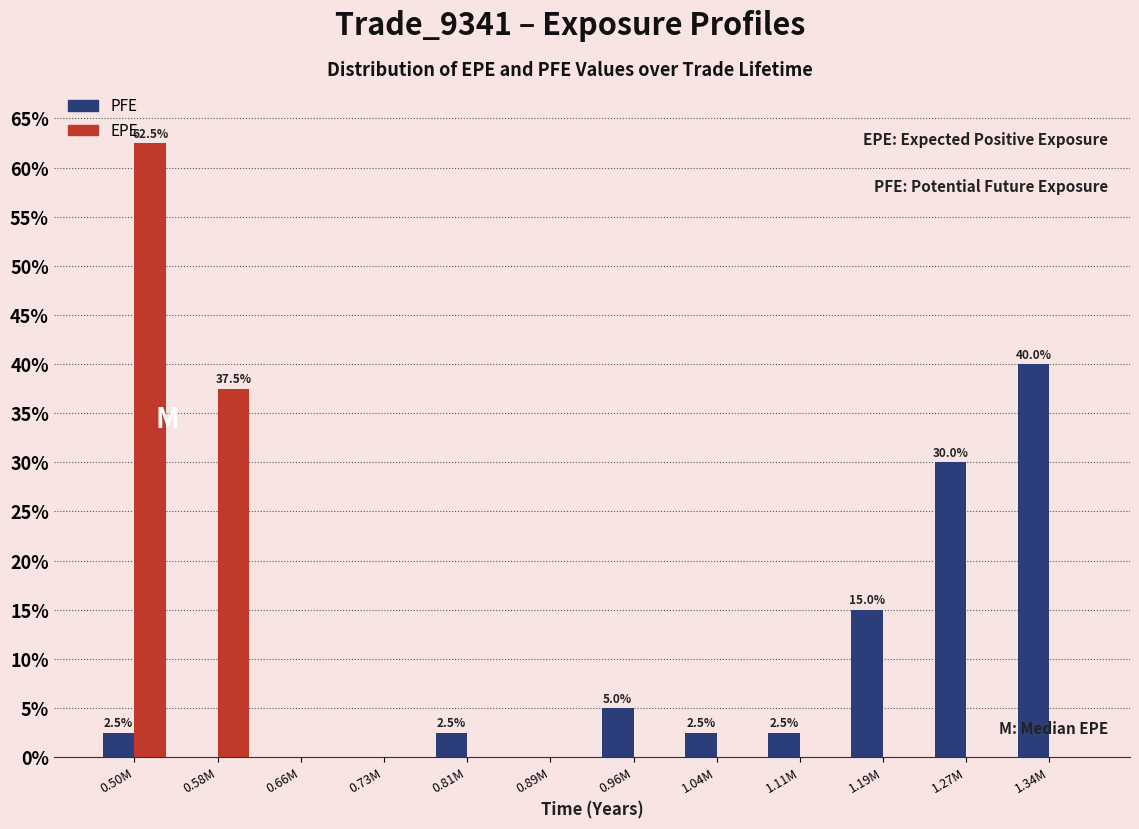

Which series changed the most between 0.96M and 1.27M?

PFE